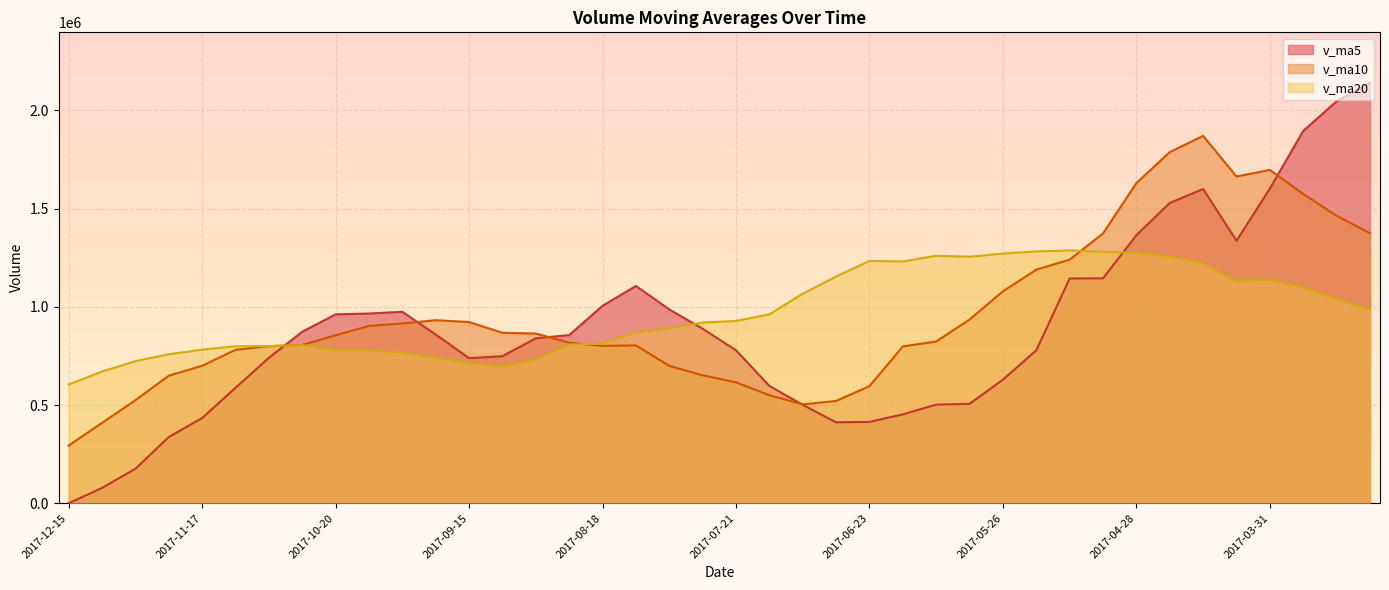

Rank the series by their maximum value, from highest to lowest.

v_ma5, v_ma10, v_ma20